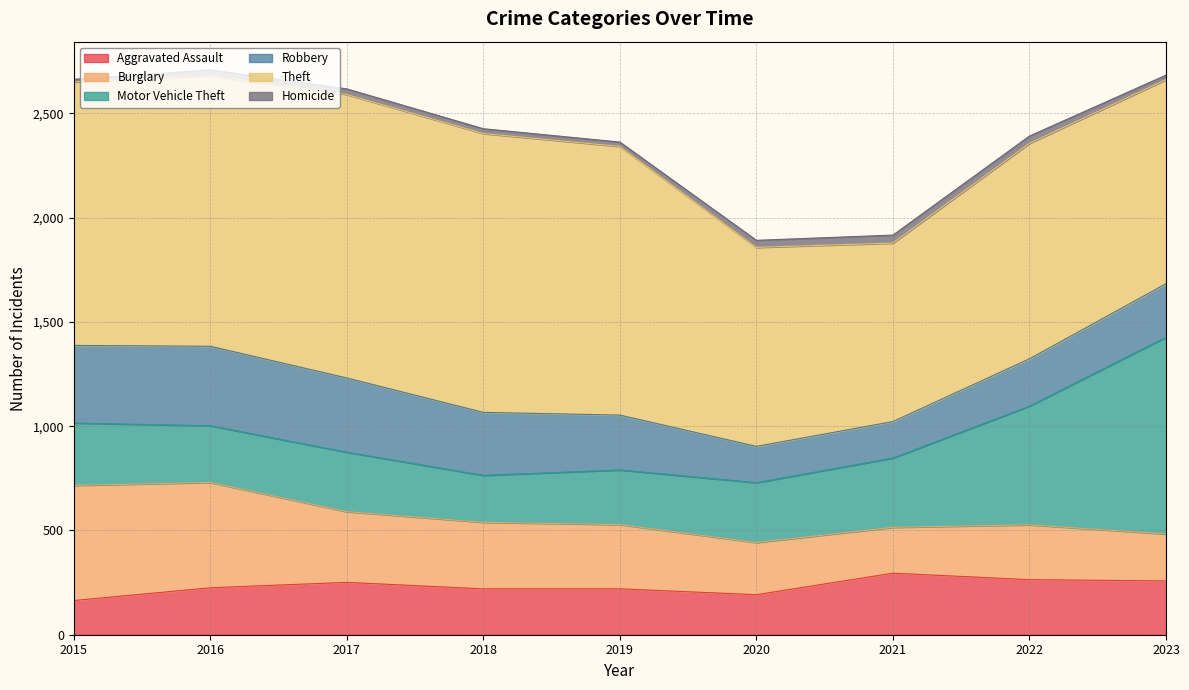

Where is Robbery nearest to the value 277?

2019